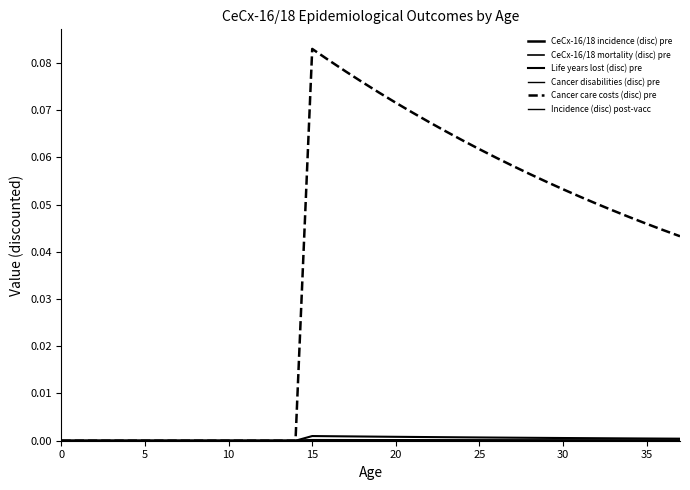

True or false: Cancer disabilities (disc) pre and Cancer care costs (disc) pre cross at least once.

False